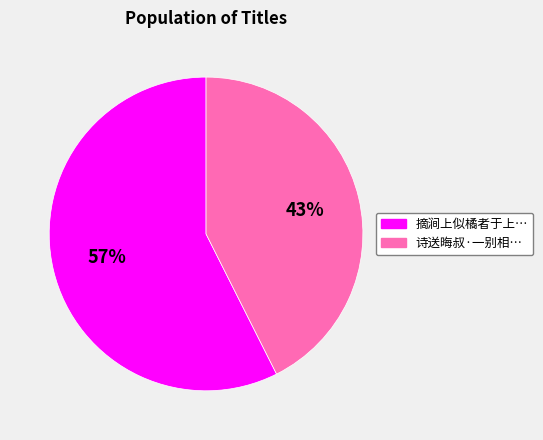

Is there a majority slice in this chart?

Yes